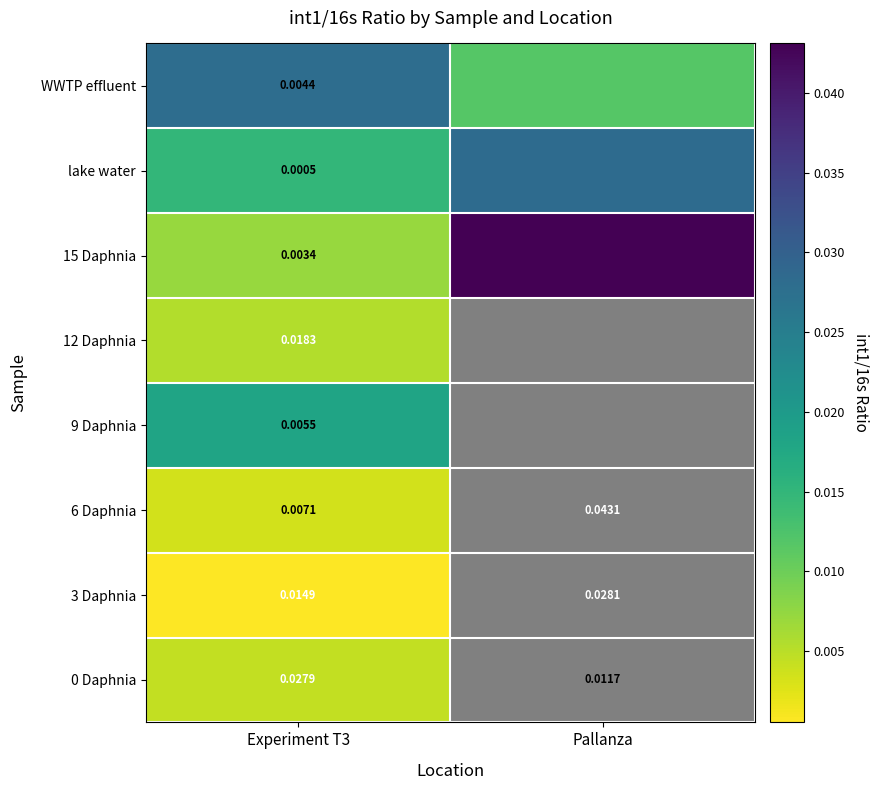

Which category has the lowest value across all series?

Experiment T3